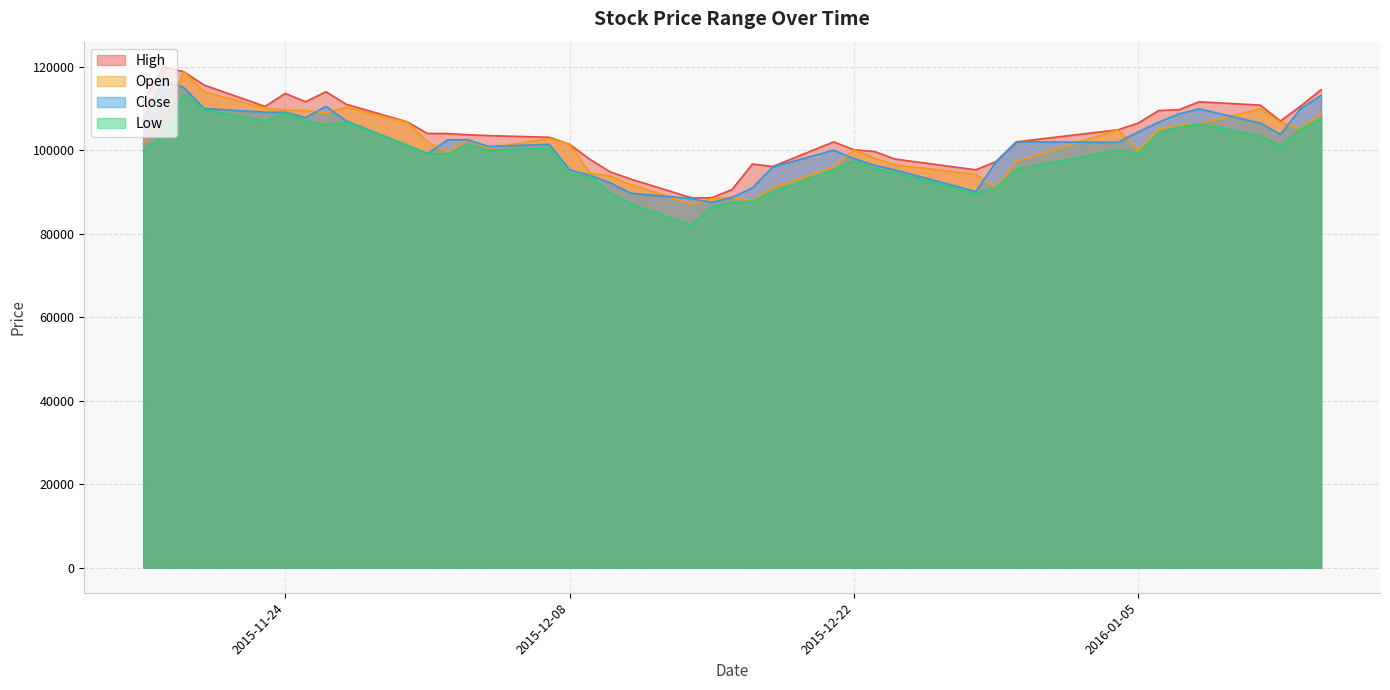

Reading left to right, transcribe all the data shown in this chart.

High: 2015-11-17=111600	2015-11-18=120000	2015-11-19=118800	2015-11-20=115600	2015-11-23=110500	2015-11-24=113600	2015-11-25=111600	2015-11-26=114000	2015-11-27=111000	2015-11-30=106800	2015-12-01=104000	2015-12-02=104000	2015-12-03=103700	2015-12-04=103500	2015-12-07=103100	2015-12-08=101400	2015-12-09=97800	2015-12-10=94800	2015-12-11=93100	2015-12-14=88600	2015-12-15=88600	2015-12-16=90600	2015-12-17=96700	2015-12-18=96100	2015-12-21=102000	2015-12-22=100100	2015-12-23=99700	2015-12-24=97900	2015-12-28=95300	2015-12-29=97300	2015-12-30=102000	2016-01-04=104900	2016-01-05=106500	2016-01-06=109500	2016-01-07=109700	2016-01-08=111600	2016-01-11=110800	2016-01-12=107000	2016-01-13=110600	2016-01-14=114500
Close: 2015-11-17=107000	2015-11-18=116600	2015-11-19=115000	2015-11-20=110000	2015-11-23=109100	2015-11-24=109100	2015-11-25=107800	2015-11-26=110500	2015-11-27=107000	2015-11-30=101200	2015-12-01=99200	2015-12-02=102500	2015-12-03=102500	2015-12-04=100900	2015-12-07=101400	2015-12-08=95300	2015-12-09=94000	2015-12-10=92200	2015-12-11=89700	2015-12-14=88400	2015-12-15=87500	2015-12-16=88700	2015-12-17=91000	2015-12-18=96000	2015-12-21=100000	2015-12-22=98000	2015-12-23=96400	2015-12-24=95300	2015-12-28=90100	2015-12-29=97300	2015-12-30=102000	2016-01-04=101900	2016-01-05=104400	2016-01-06=106700	2016-01-07=108700	2016-01-08=109900	2016-01-11=106500	2016-01-12=103800	2016-01-13=110000	2016-01-14=113100
Low: 2015-11-17=99900	2015-11-18=103400	2015-11-19=113300	2015-11-20=109800	2015-11-23=107000	2015-11-24=109000	2015-11-25=107000	2015-11-26=106000	2015-11-27=106700	2015-11-30=101200	2015-12-01=99200	2015-12-02=99100	2015-12-03=101400	2015-12-04=100000	2015-12-07=100500	2015-12-08=94200	2015-12-09=93800	2015-12-10=89600	2015-12-11=87200	2015-12-14=82000	2015-12-15=86400	2015-12-16=87400	2015-12-17=87800	2015-12-18=90000	2015-12-21=95300	2015-12-22=97400	2015-12-23=95600	2015-12-24=94600	2015-12-28=89600	2015-12-29=91000	2015-12-30=95400	2016-01-04=100000	2016-01-05=99300	2016-01-06=104200	2016-01-07=105600	2016-01-08=106300	2016-01-11=103400	2016-01-12=101000	2016-01-13=105100	2016-01-14=107400
Open: 2015-11-17=101500	2015-11-18=107900	2015-11-19=118800	2015-11-20=114000	2015-11-23=110000	2015-11-24=109600	2015-11-25=109500	2015-11-26=108900	2015-11-27=110300	2015-11-30=106700	2015-12-01=102000	2015-12-02=99600	2015-12-03=102500	2015-12-04=100500	2015-12-07=102800	2015-12-08=101400	2015-12-09=94500	2015-12-10=93800	2015-12-11=91800	2015-12-14=87100	2015-12-15=88400	2015-12-16=88700	2015-12-17=88000	2015-12-18=91000	2015-12-21=96000	2015-12-22=100100	2015-12-23=98100	2015-12-24=96500	2015-12-28=94200	2015-12-29=91000	2015-12-30=97300	2016-01-04=104900	2016-01-05=99900	2016-01-06=105000	2016-01-07=106000	2016-01-08=106300	2016-01-11=109900	2016-01-12=106700	2016-01-13=105100	2016-01-14=108700